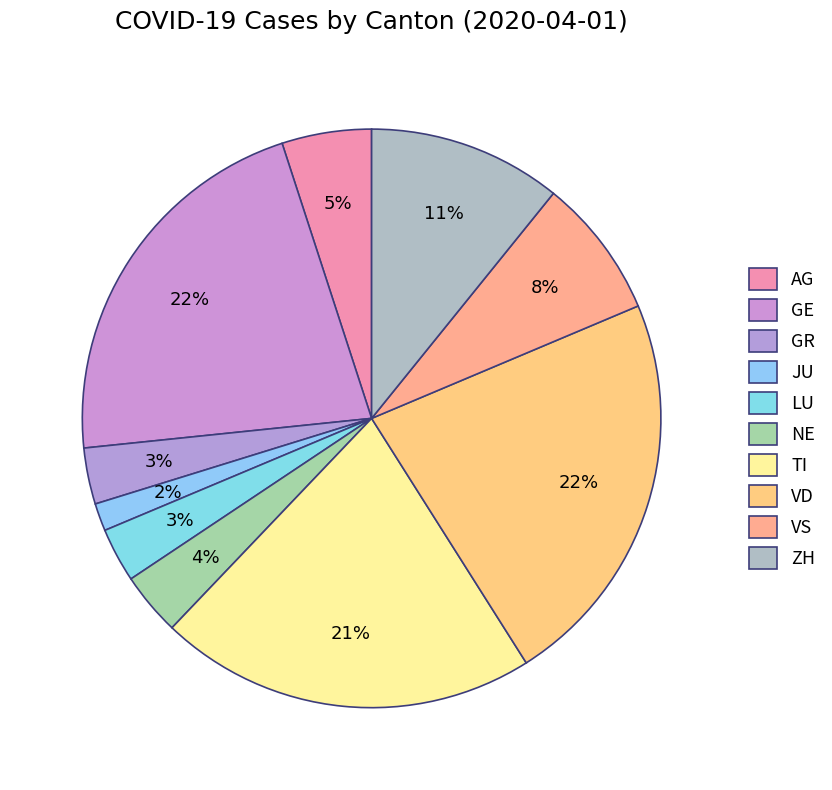

How many segments does this pie chart have?

10